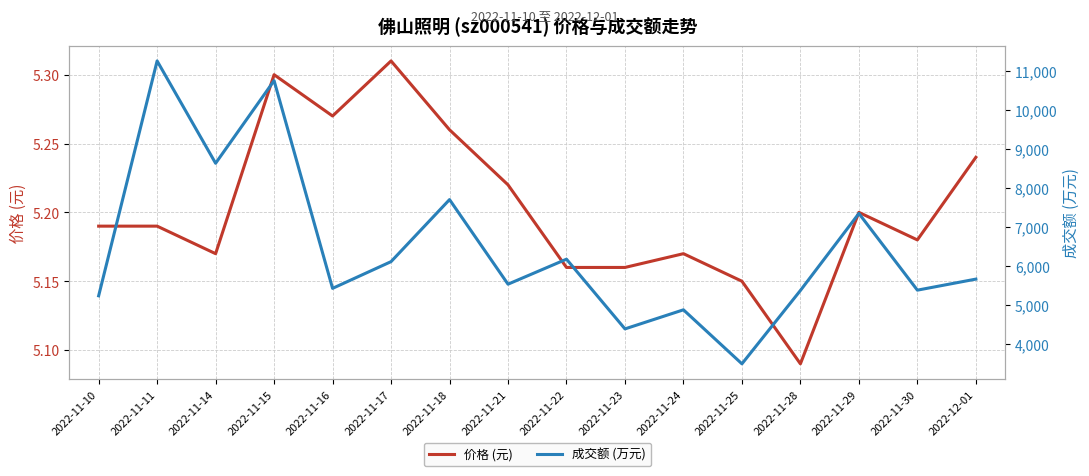

What is the average value of the 价格 (元) series?

5.2